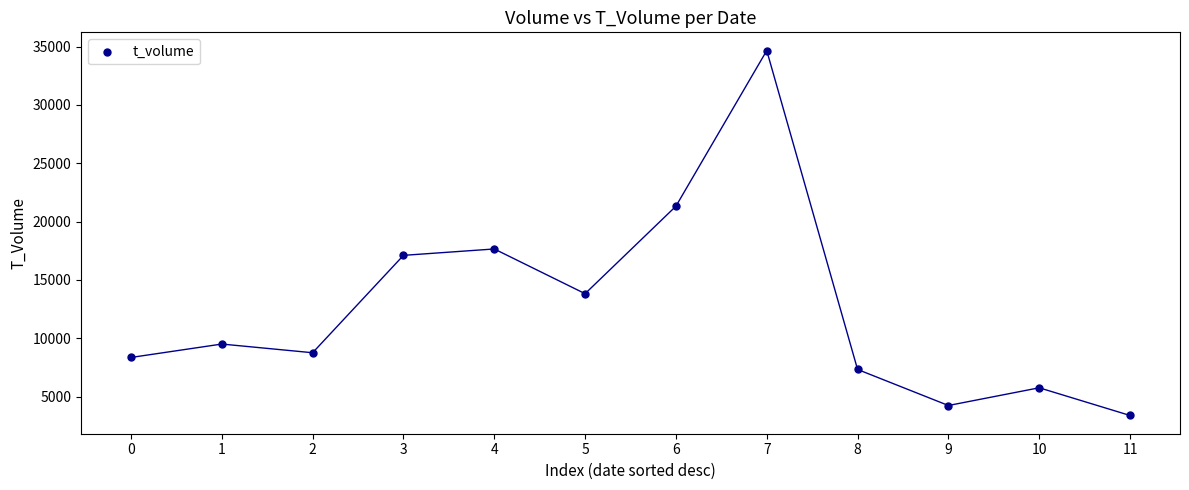

What is the average Y value?

12654